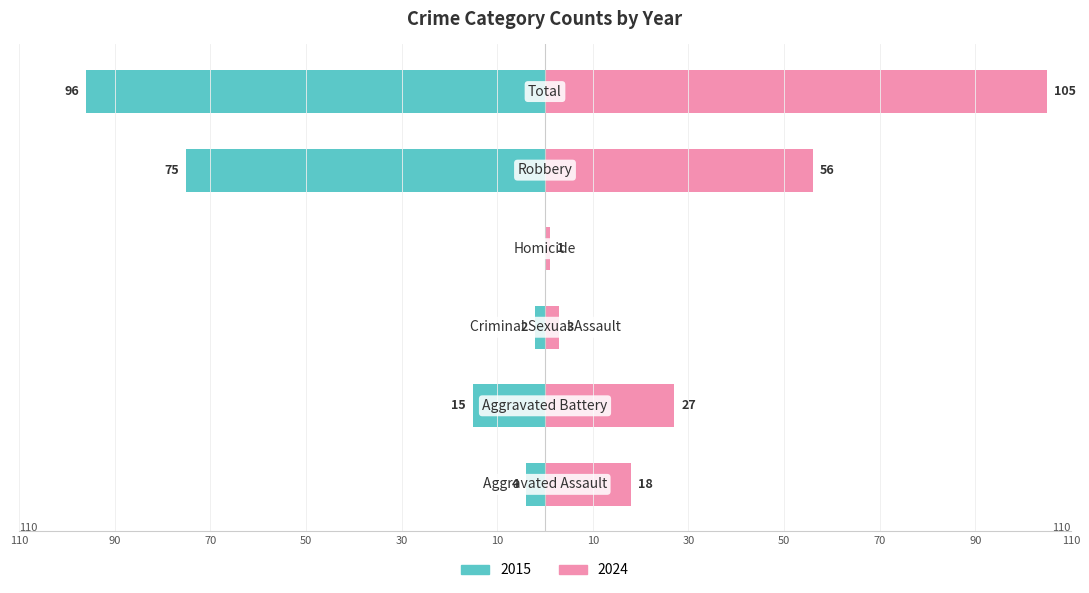

How many negative values does the 2015 series have?

5